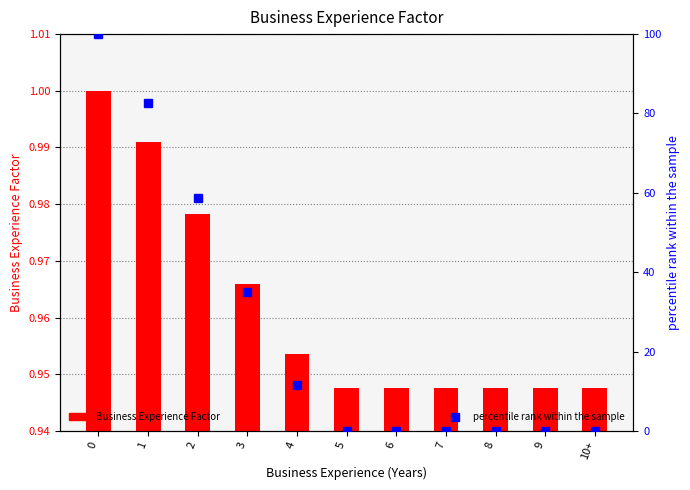

What is the total value across all series at 7?

0.9